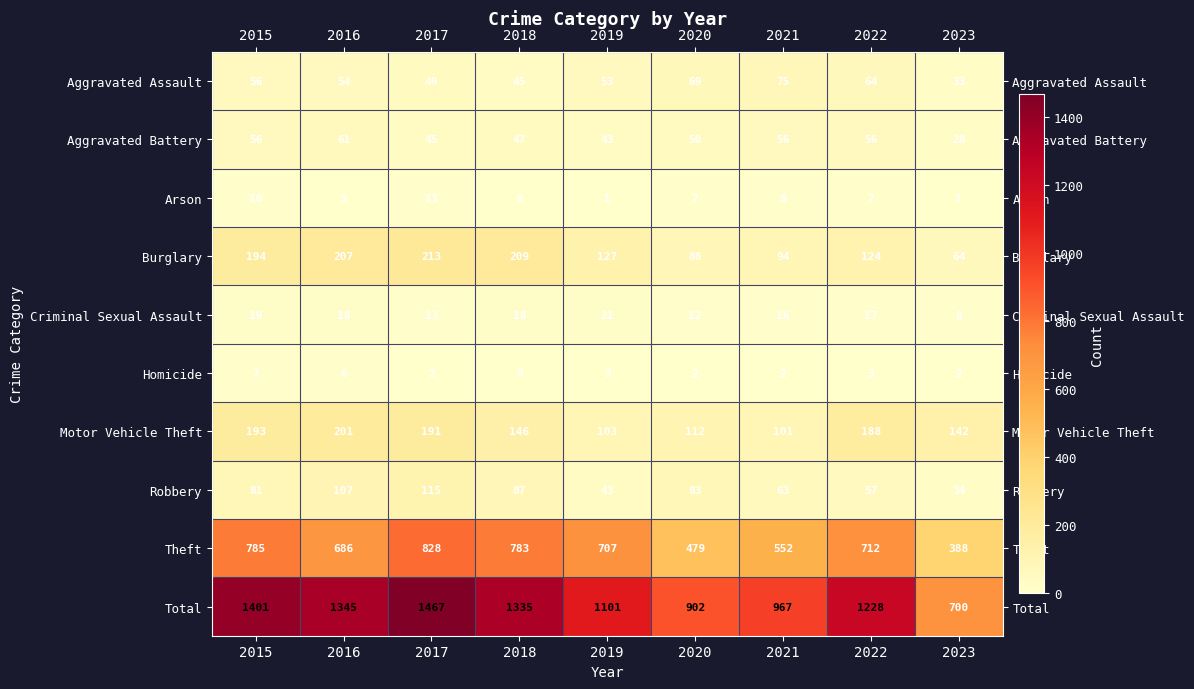

Read the Aggravated Assault value at 2016, to the nearest 10.

50